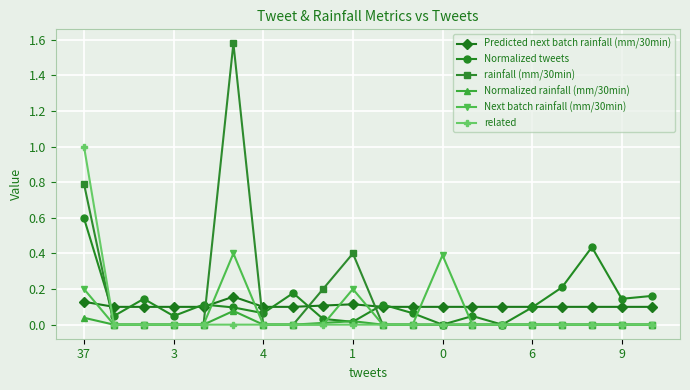

Which series has the largest range (max minus min)?

rainfall (mm/30min)